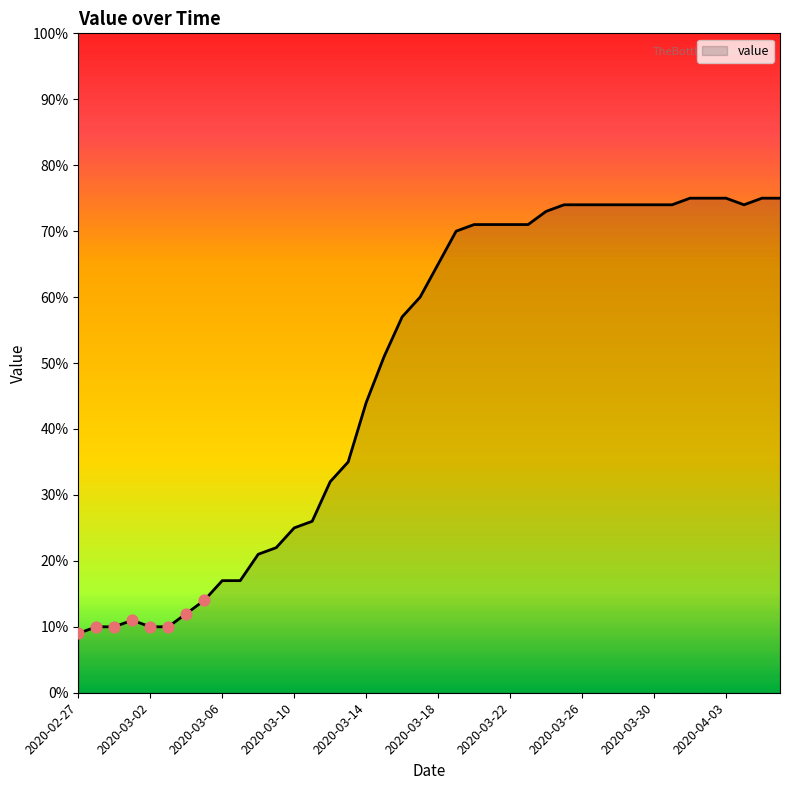

What is the minimum value shown in the chart?

9